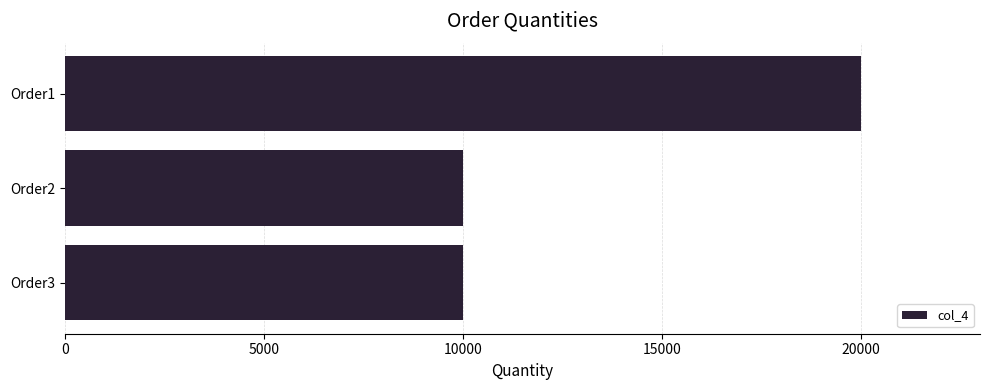

What is the smallest value displayed?

10000